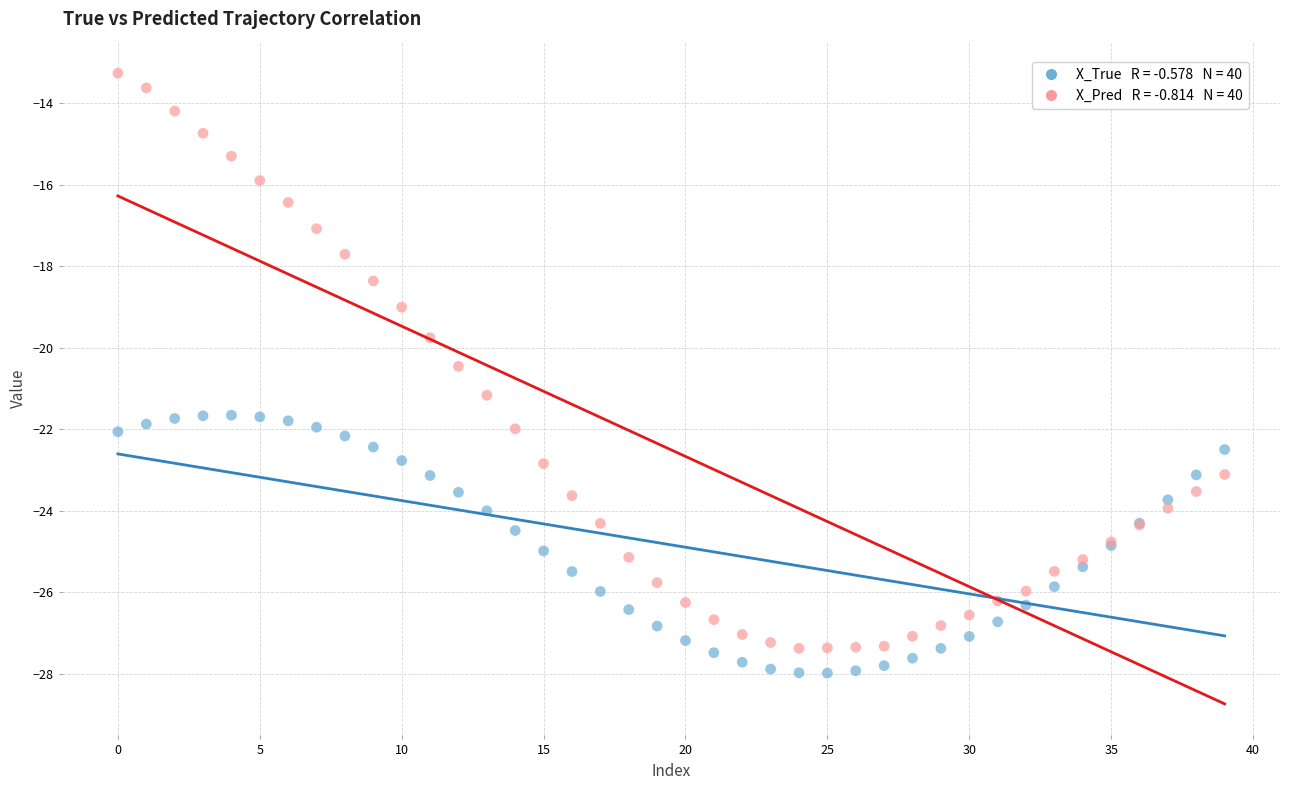

Across all series, what Y value is closest to -20?

-19.8